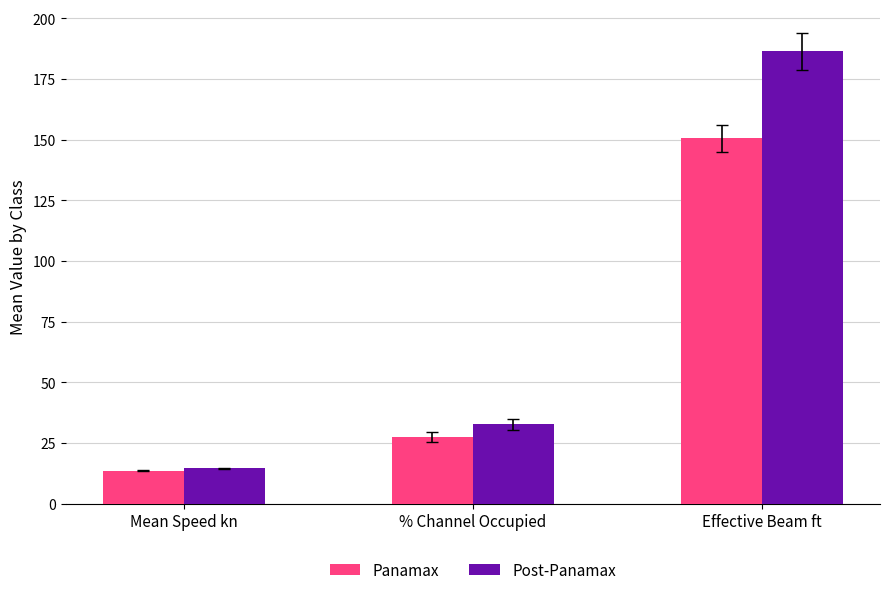

Is it true that Panamax equals 38.6 at % Channel Occupied?

False